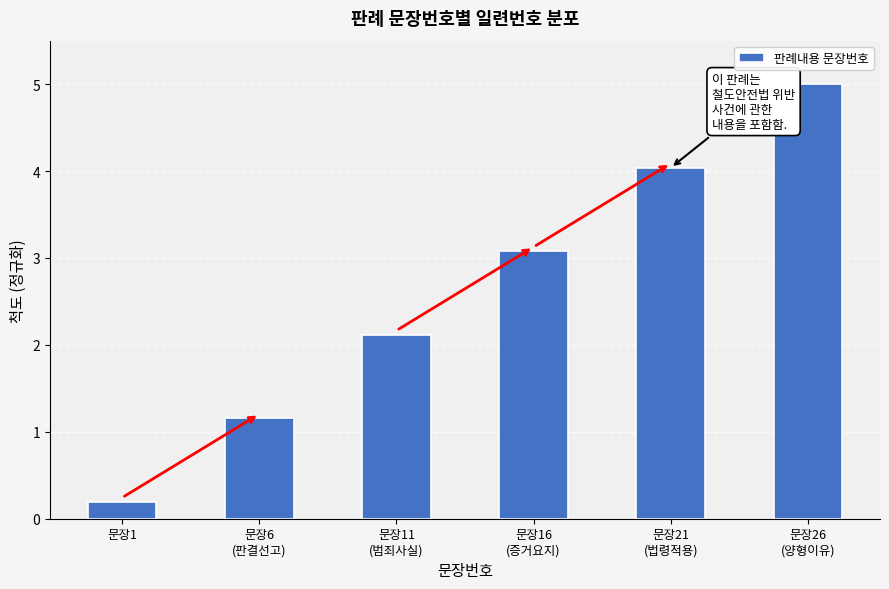

Which category has the lowest value across all series?

문장1